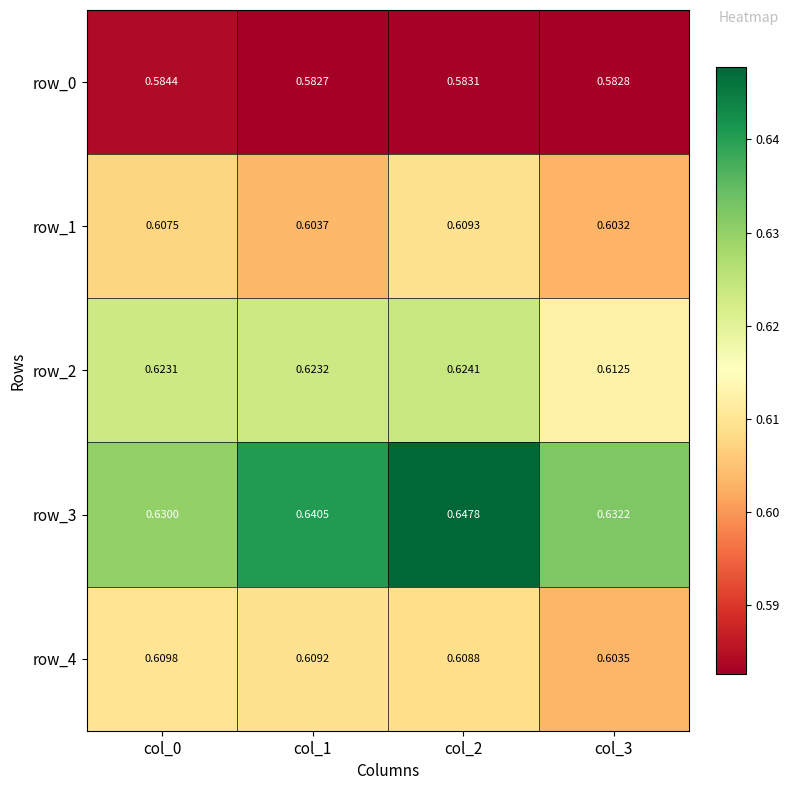

Which series has the largest total across all categories?

row_3